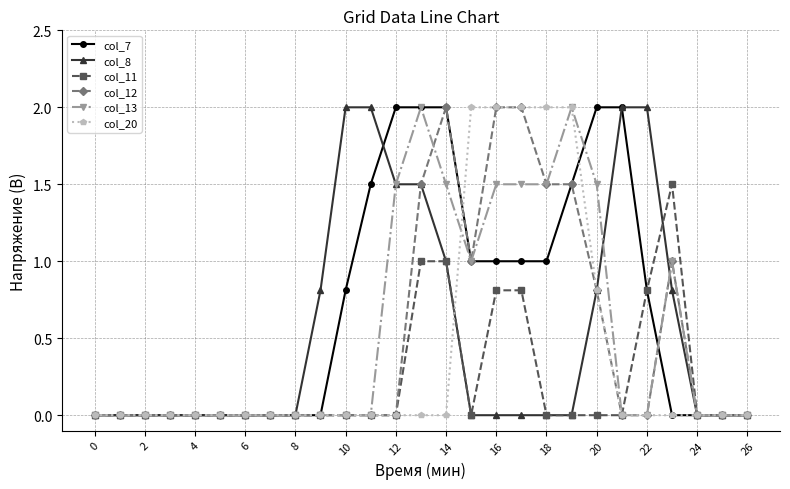

What is the maximum value for col_8?

2.0